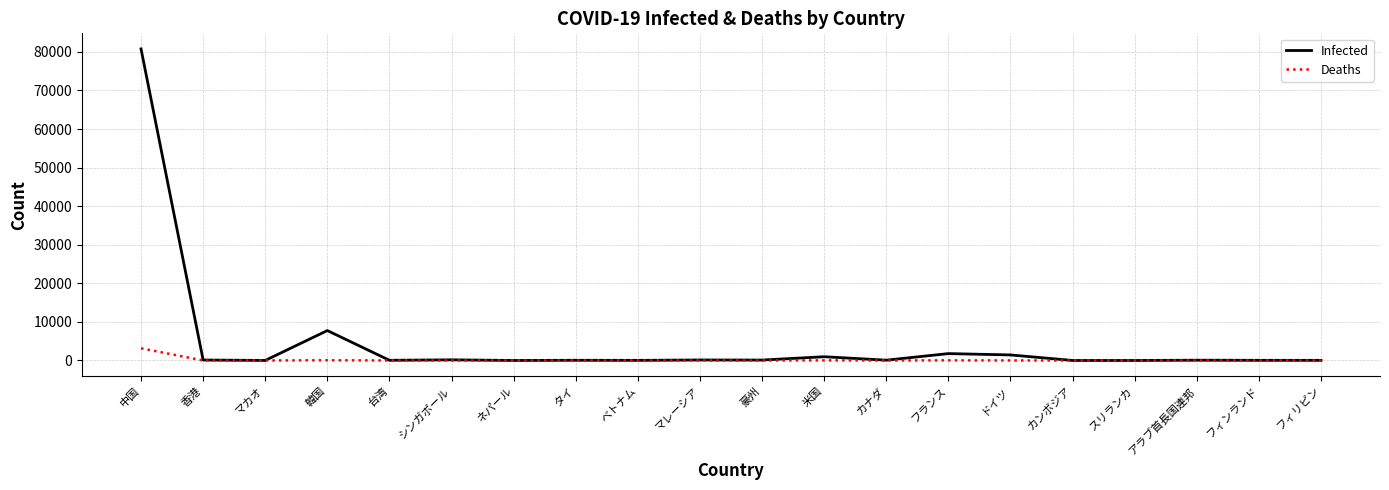

List the series in order of their peak value, lowest first.

Deaths, Infected